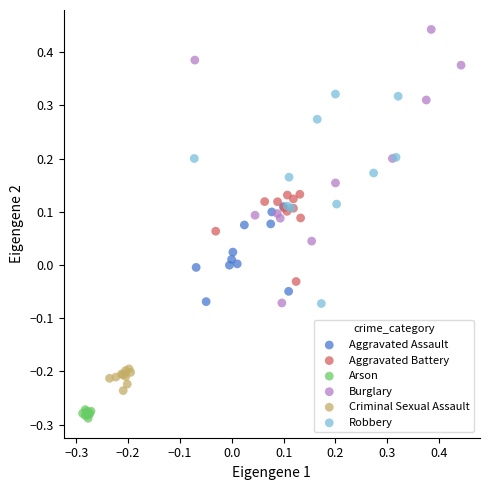

Which series reaches the maximum Y coordinate?

Burglary